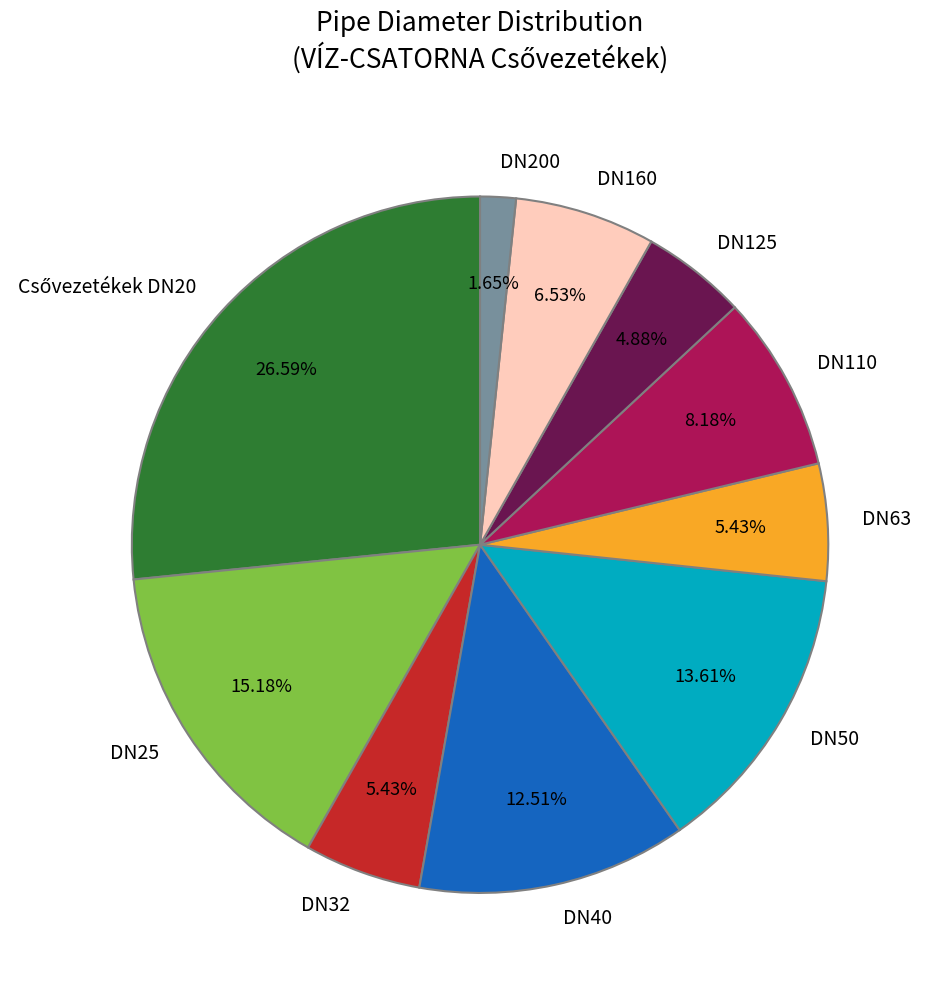

Count the number of slices in the pie.

10